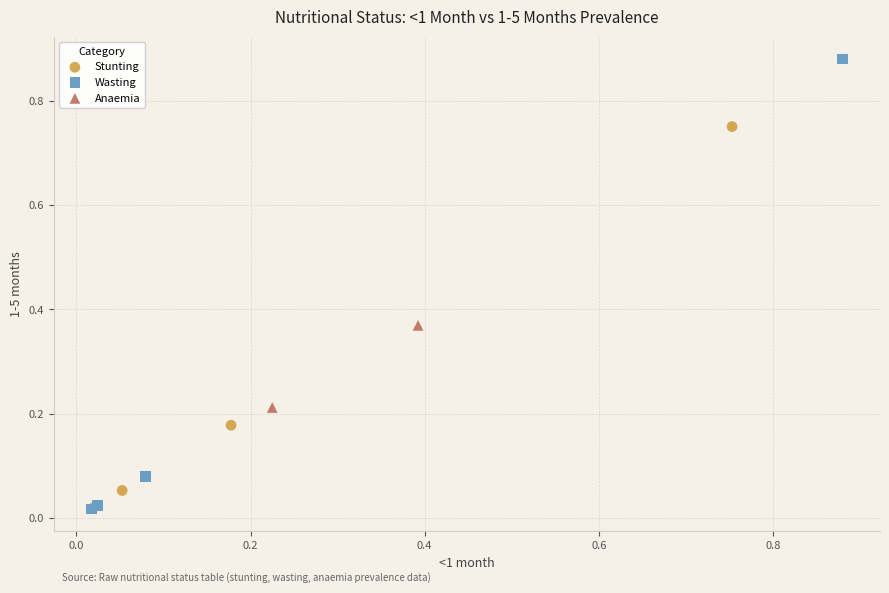

Which series contains the highest Y value?

Wasting